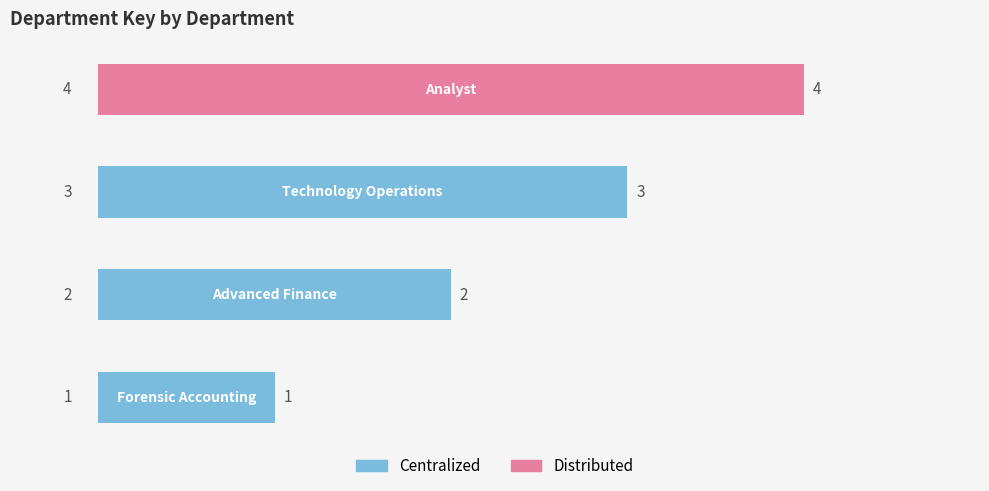

How many values are between 2 and 4?

3